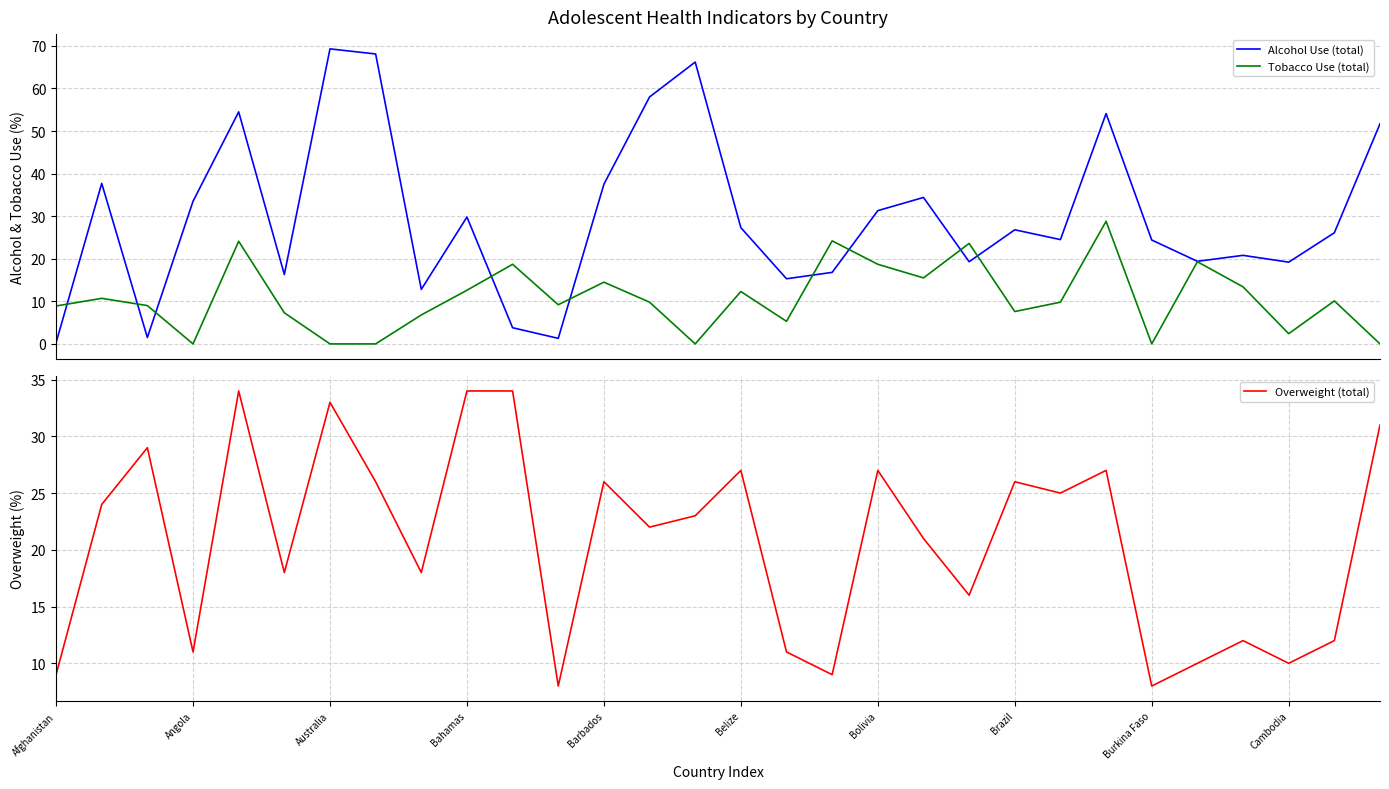

Between 14 and 25, which is larger?

14